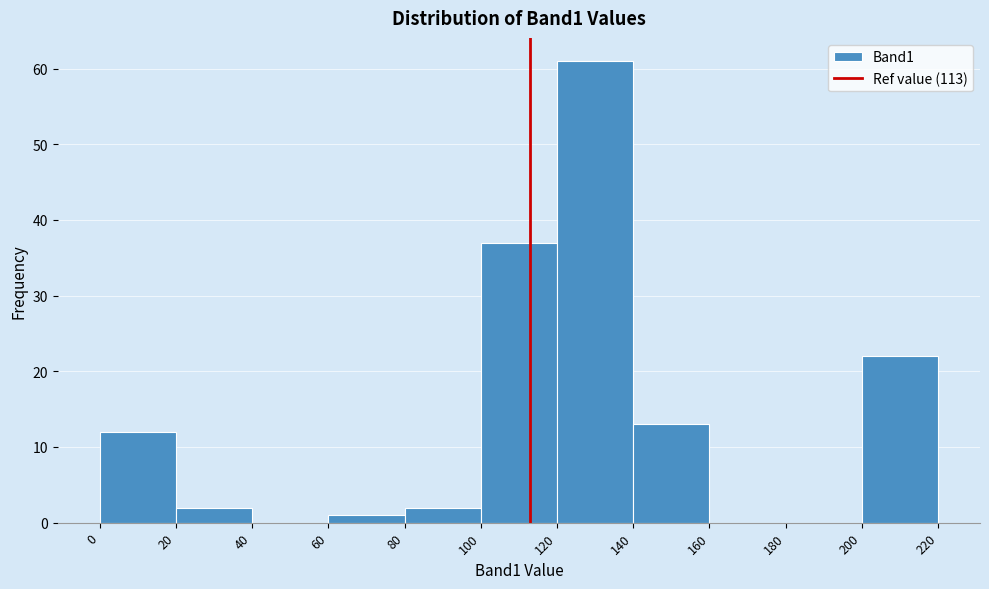

Reading left to right, list every bar in this chart as the range it spans on the x-axis followed by its height. The values are not printed on the chart, so give them approximately, as read against the axis.

0 to 20: 12
20 to 40: 2
40 to 60: 0
60 to 80: 1
80 to 100: 2
100 to 120: 37
120 to 140: 61
140 to 160: 13
160 to 180: 0
180 to 200: 0
200 to 220: 22